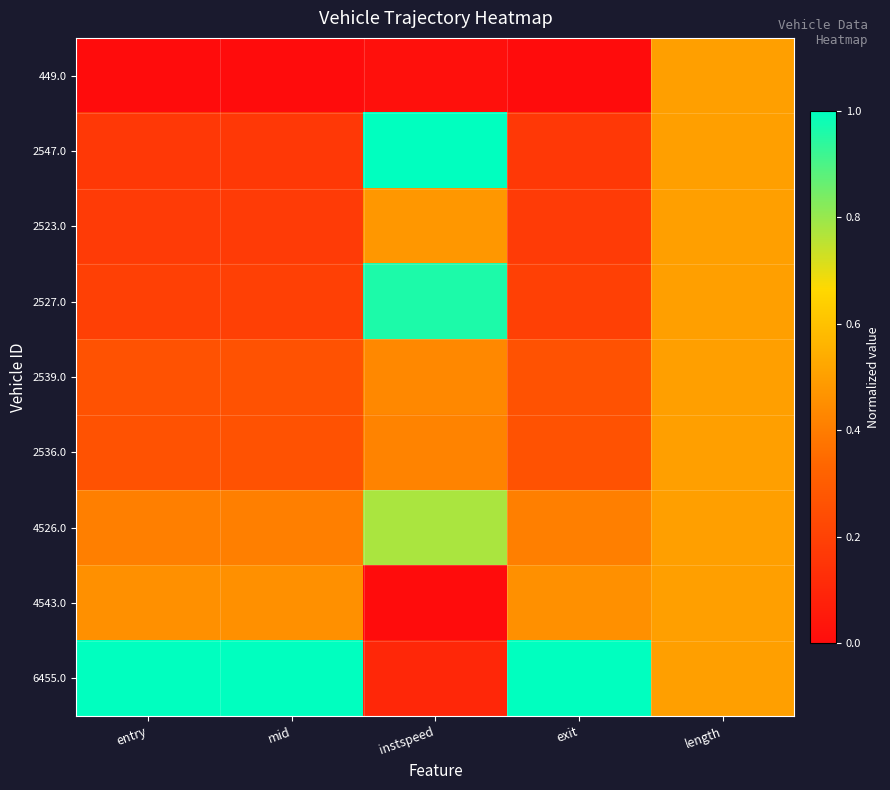

Which series has the largest total across all categories?

6455.0